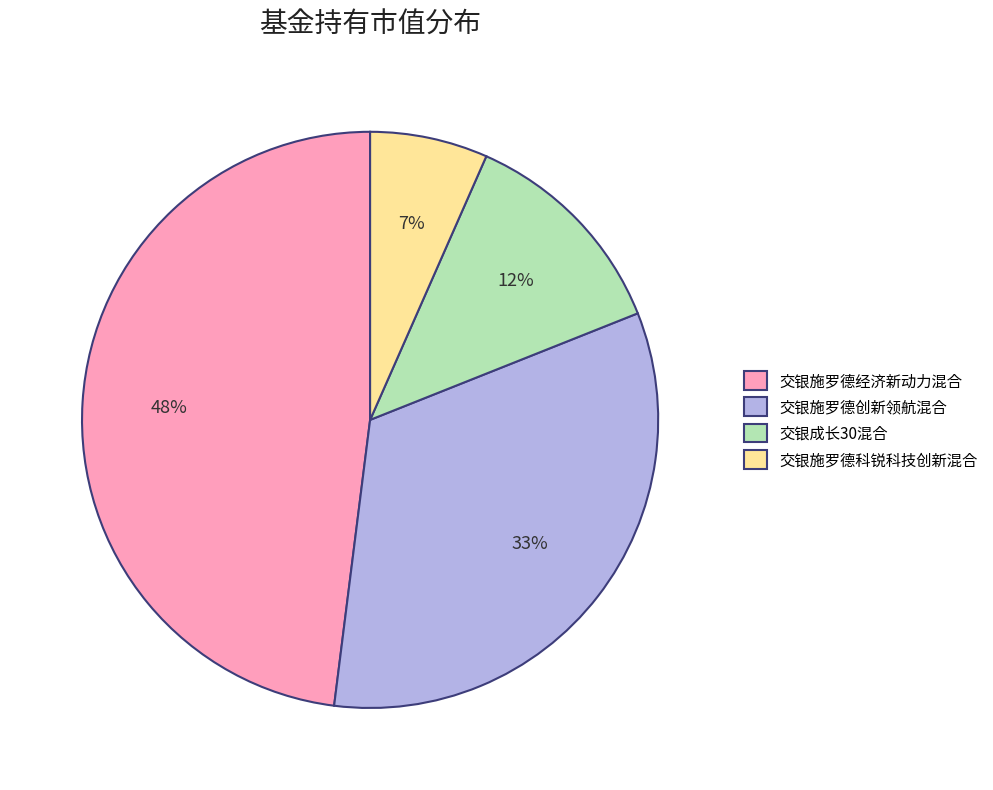

How many slices are in this pie chart?

4